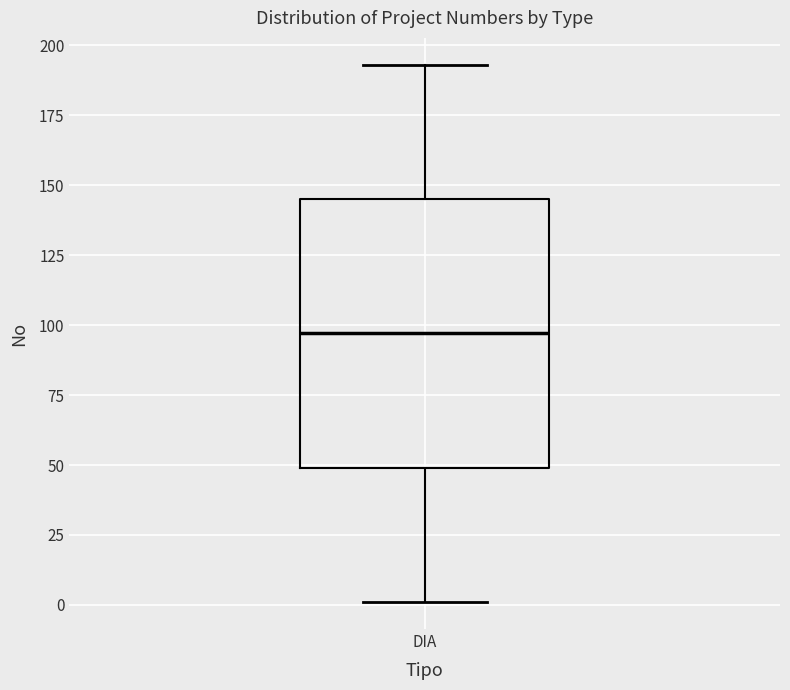

Transcribe this box plot: give where the median line is, the range the box spans, and where the two whiskers end, as read against the y-axis. The values are not printed on the chart, so give them approximately, as read against the axis.

median 95, box 50 to 145, whiskers 0 to 195